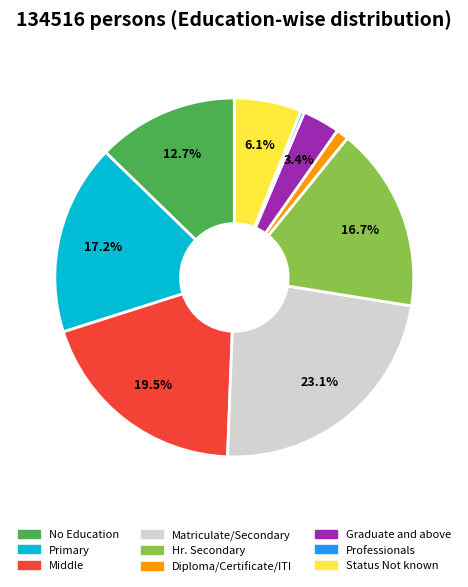

To the nearest percent, what is the difference between the largest and smallest slice percentages?

23%